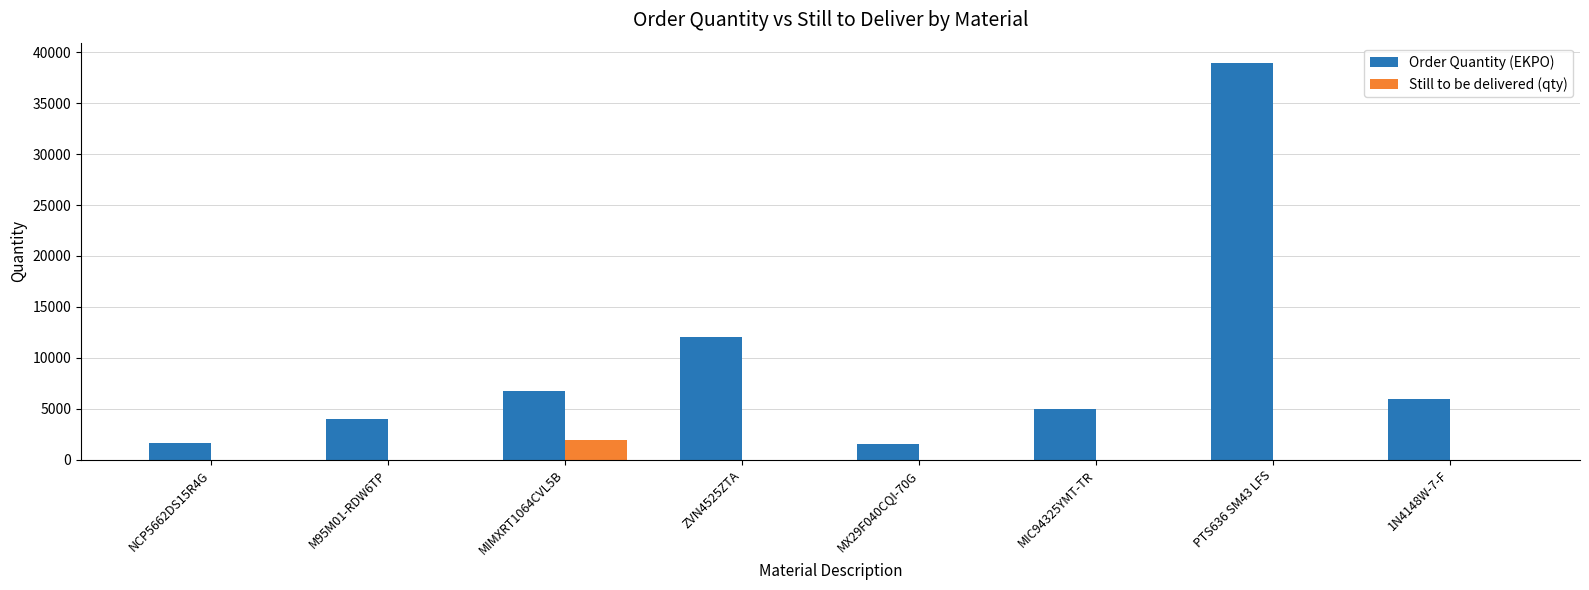

What is the spread (max minus min) of values at PTS636 SM43 LFS?

39000